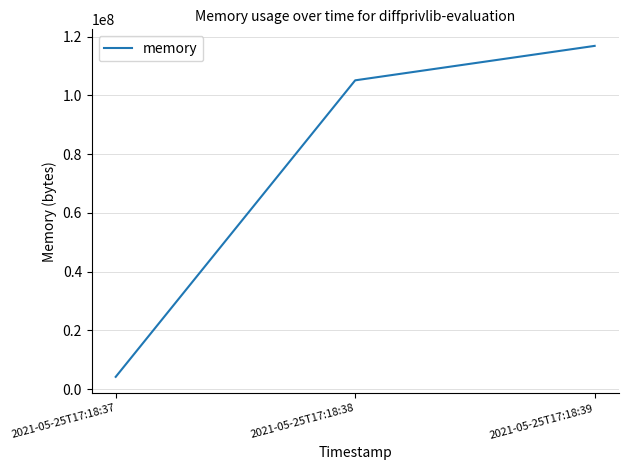

At which category does the chart reach its peak across all series?

2021-05-25T17:18:39